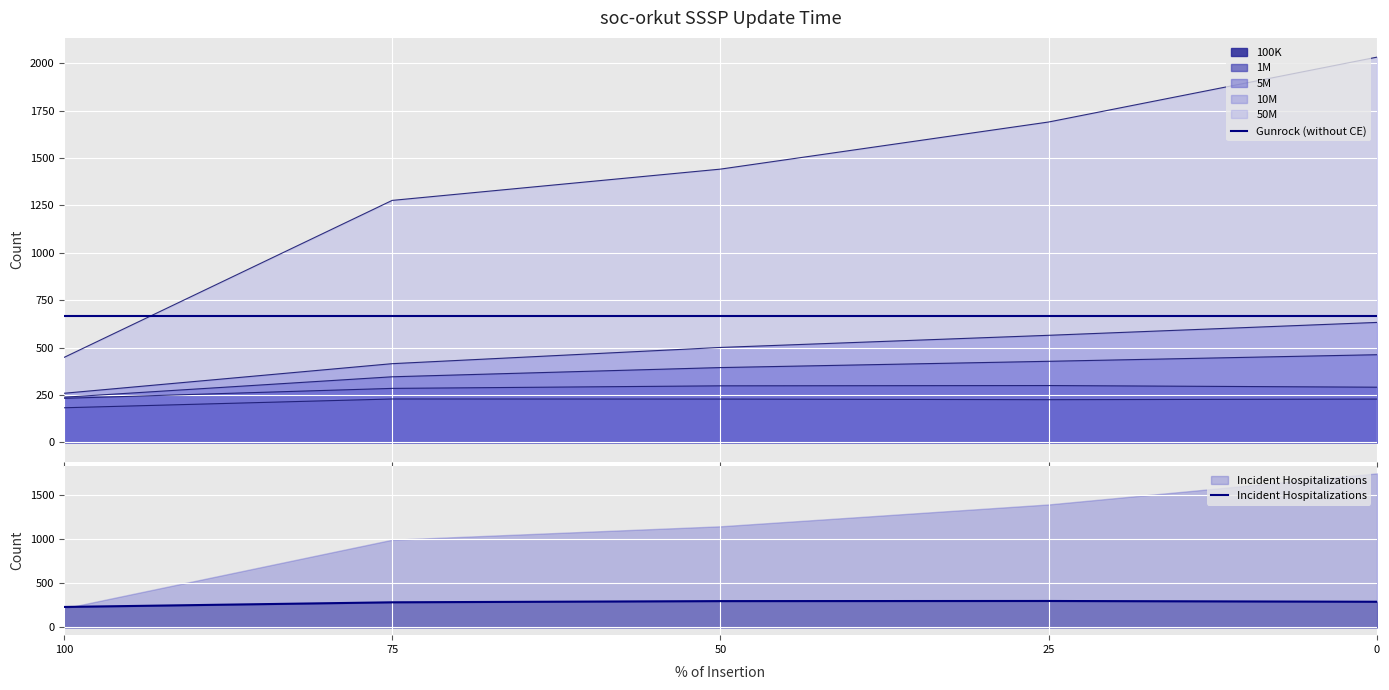

Is the value of Incident Hospitalizations at 100 greater than the value of Gunrock (without CE) at 0?

No